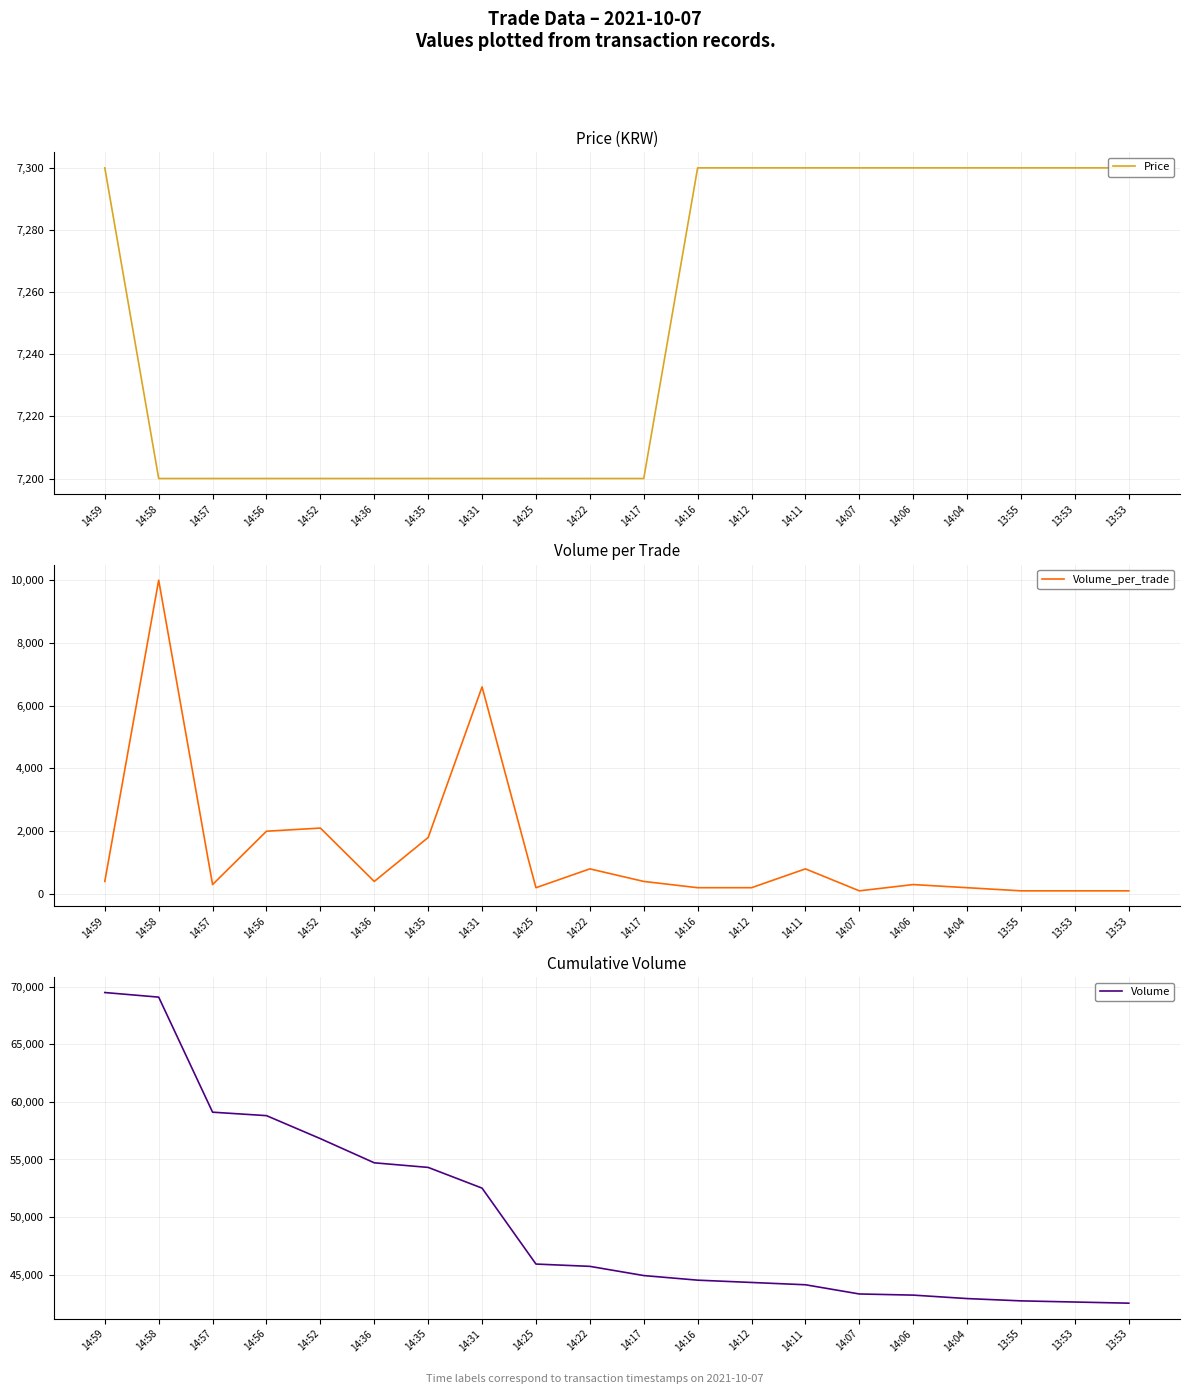

What is the difference between the Volume_per_trade values at 14:35 and 14:17?

1400